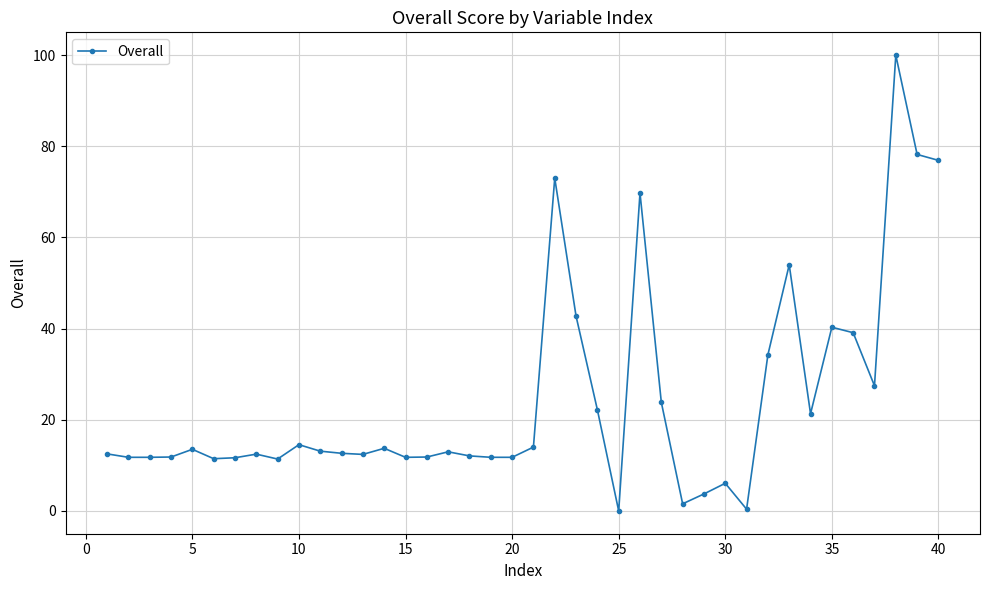

What is the maximum value shown in the chart?

100.0